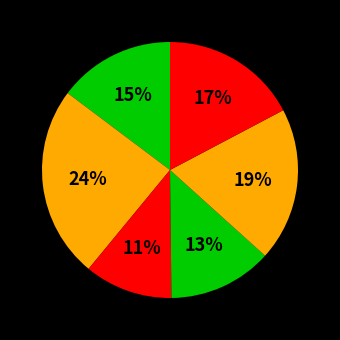

To the nearest percent, what is the average slice percentage?

17%